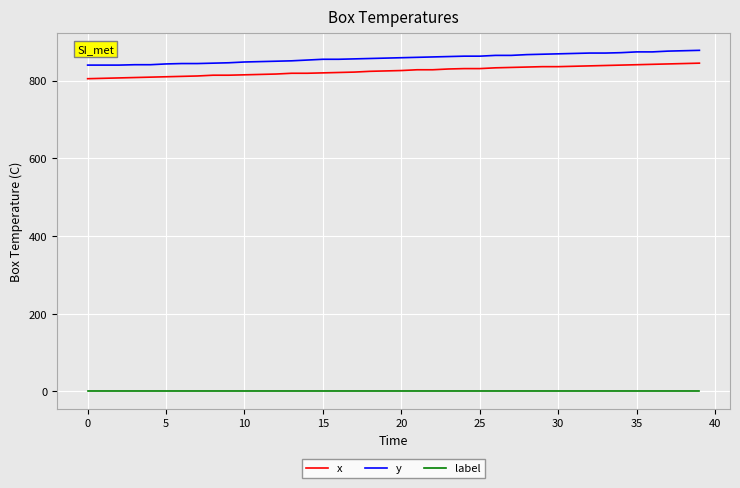

What is the greatest value displayed?

878